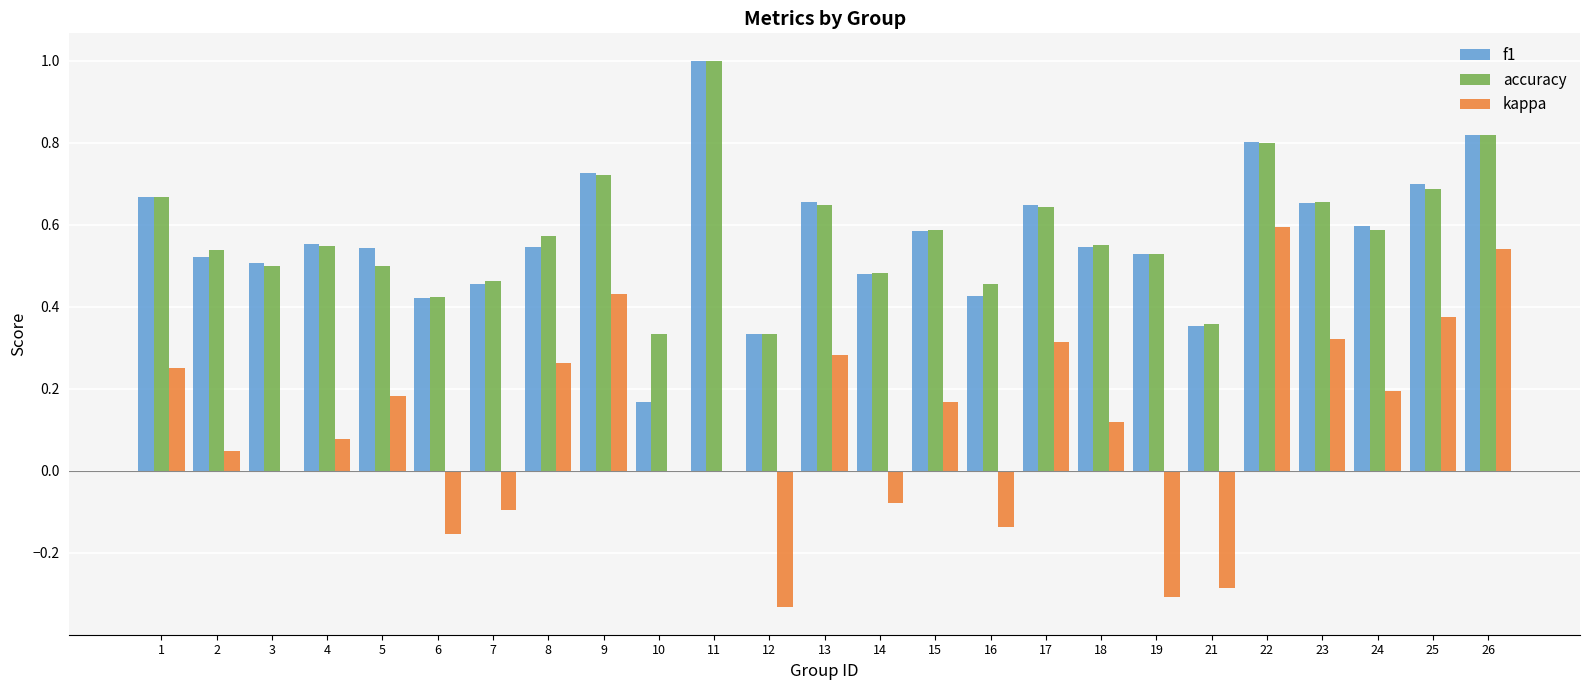

What is the total value across all series at 2?

1.1